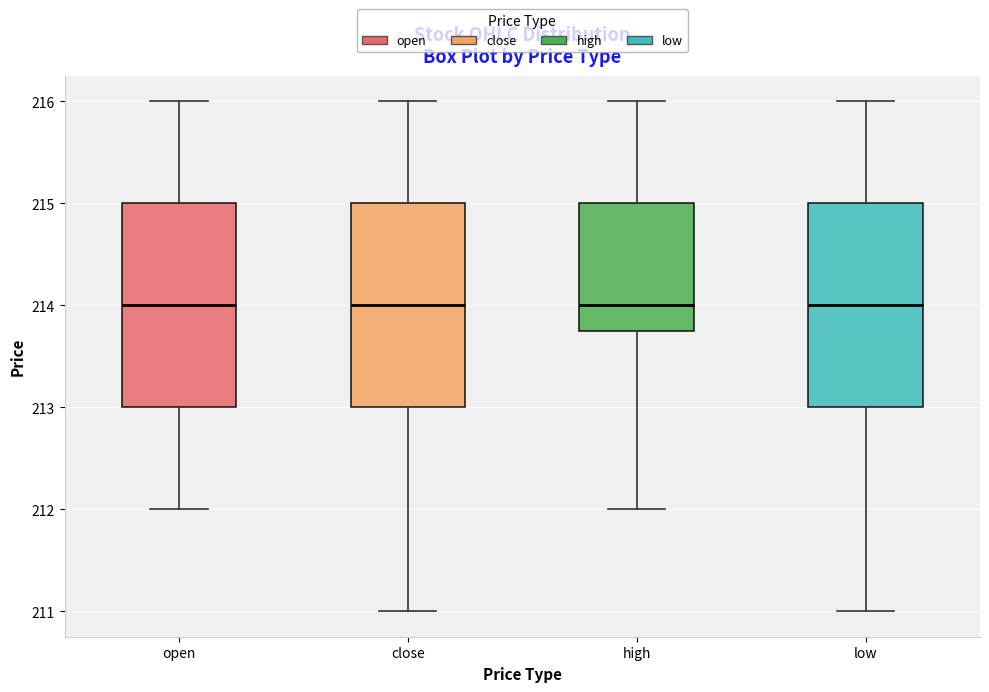

Reading left to right, read every box against the y-axis: the position of its median line, the range the box covers, and the ends of its whiskers. The values are not printed on the chart, so give them approximately, as read against the axis.

open: median 214.0, box 213.0 to 215.0, whiskers 212.0 to 216.0
close: median 214.0, box 213.0 to 215.0, whiskers 211.0 to 216.0
high: median 214.0, box 213.8 to 215.0, whiskers 212.0 to 216.0
low: median 214.0, box 213.0 to 215.0, whiskers 211.0 to 216.0